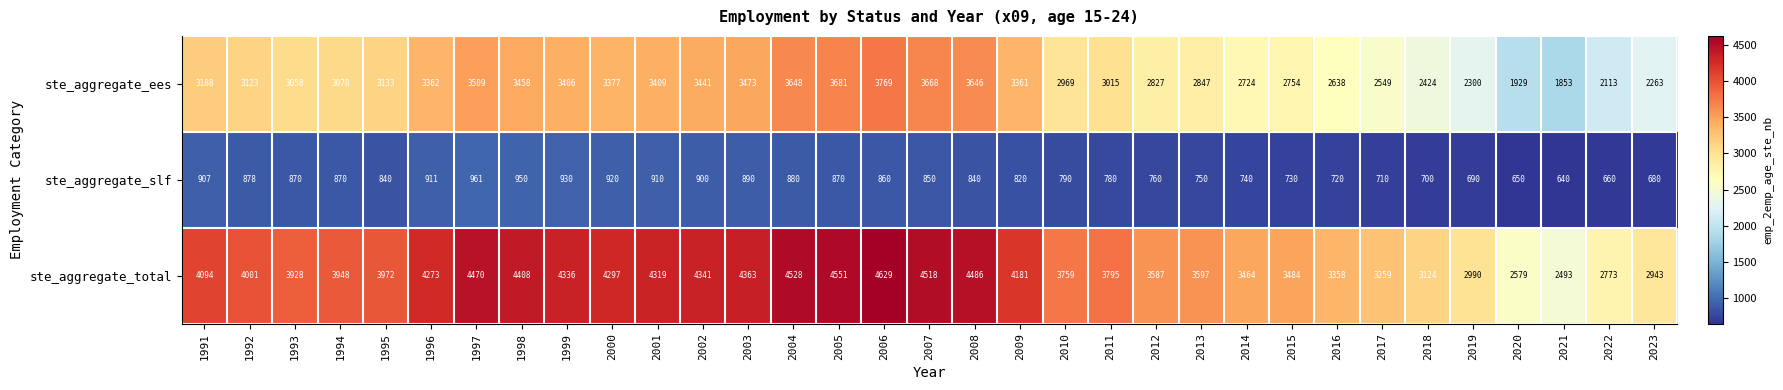

True or false: ste_aggregate_ees has a value of 4363 at 2010.

False